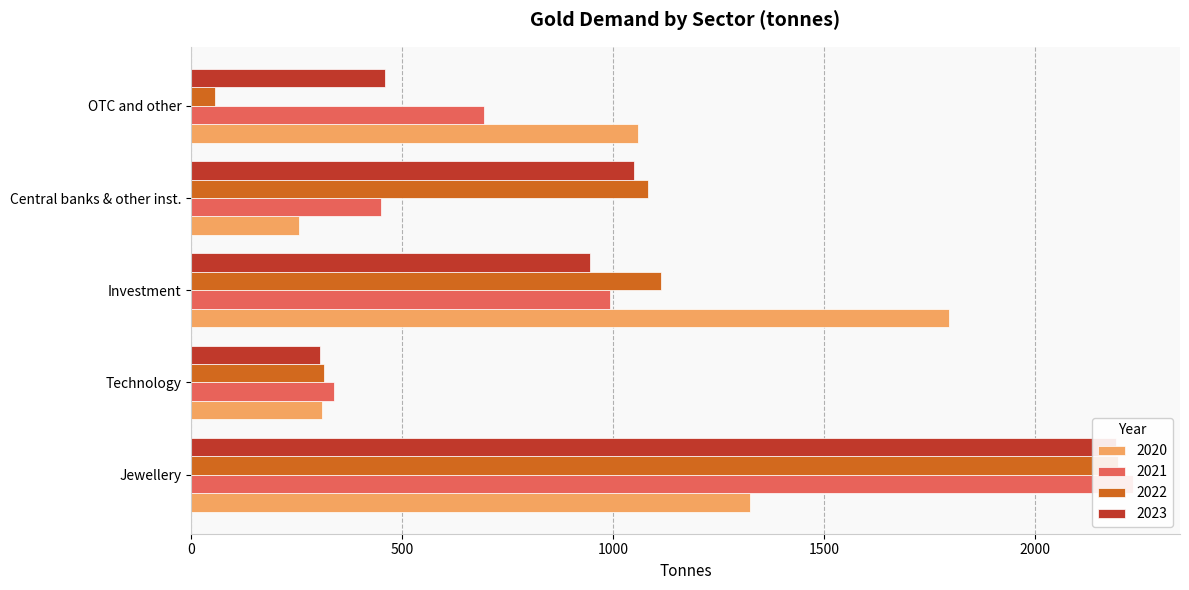

What are all the series names shown in the legend?

2020, 2021, 2022, 2023